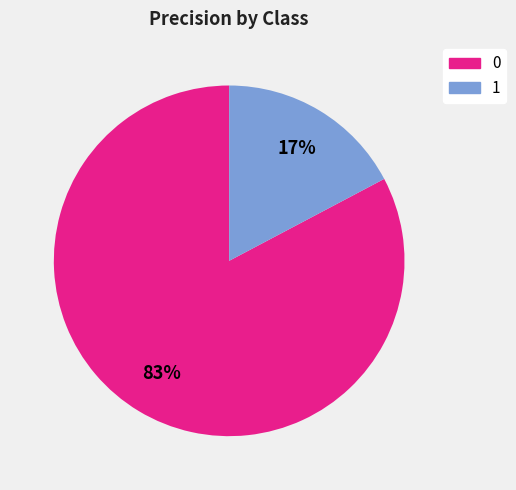

To the nearest percent, what is the combined percentage of 0 and 1?

100%